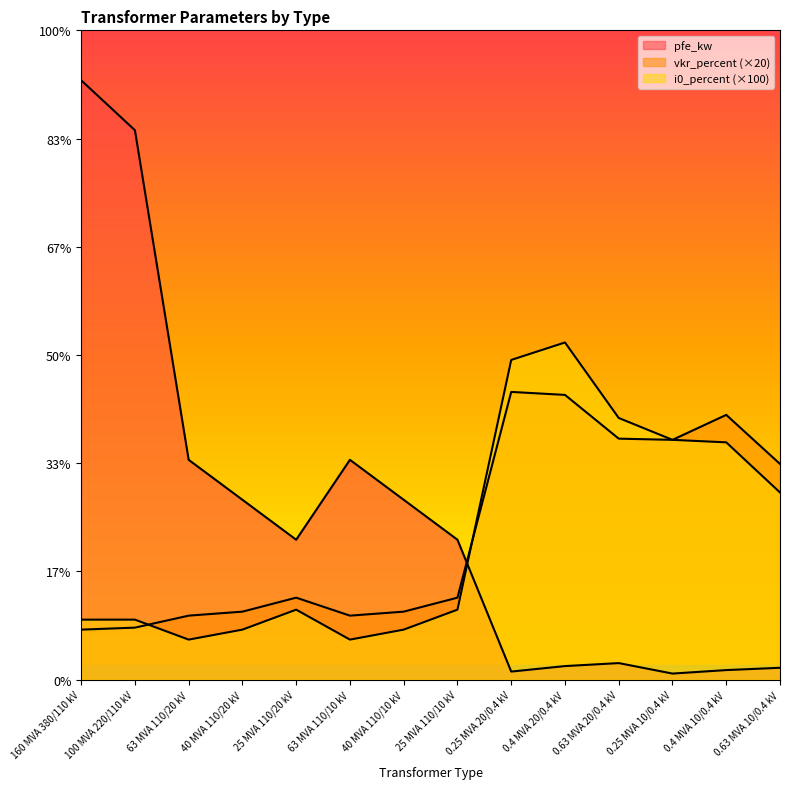

What is the label of the 5th point from the right?

0.4 MVA 20/0.4 kV